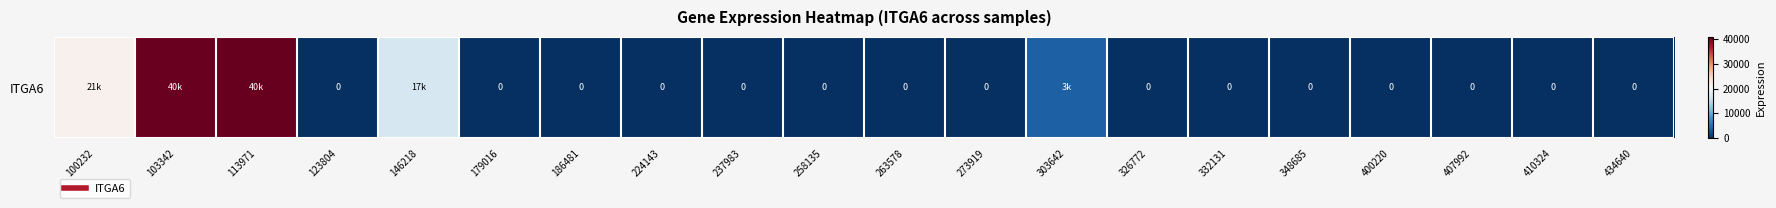

True or false: the data shows -18754 at 263578.

False